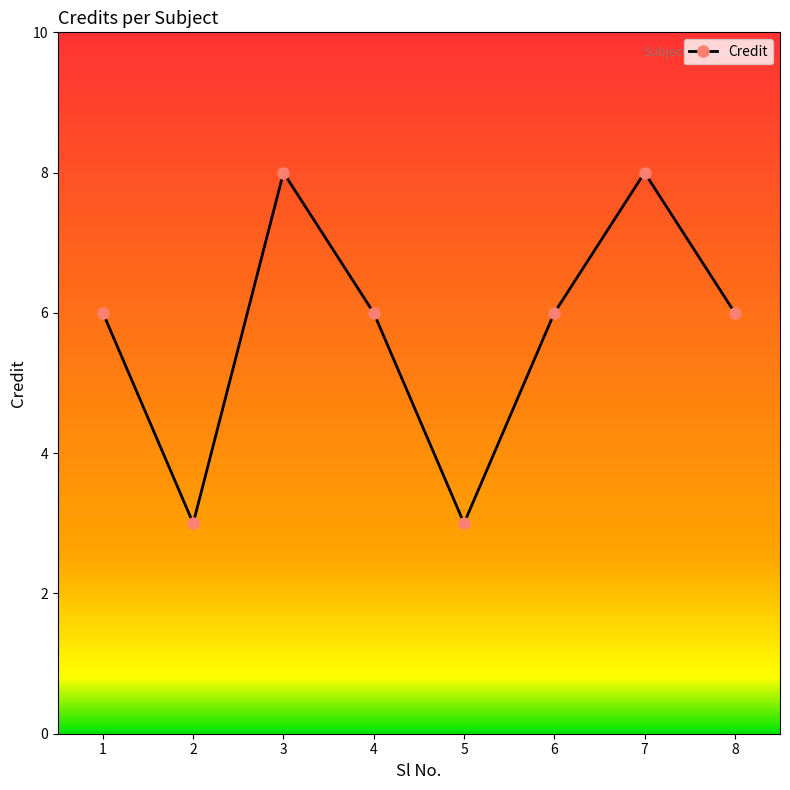

What is the maximum value shown in the chart?

8